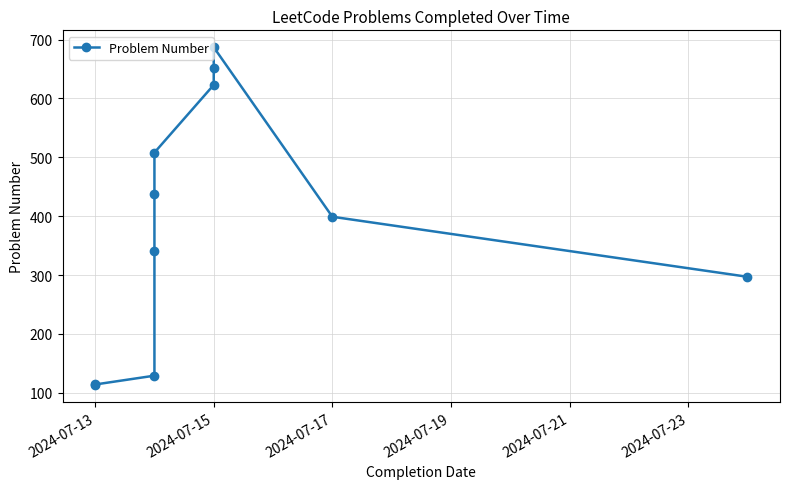

What is the value of the 3rd point from the left?

129